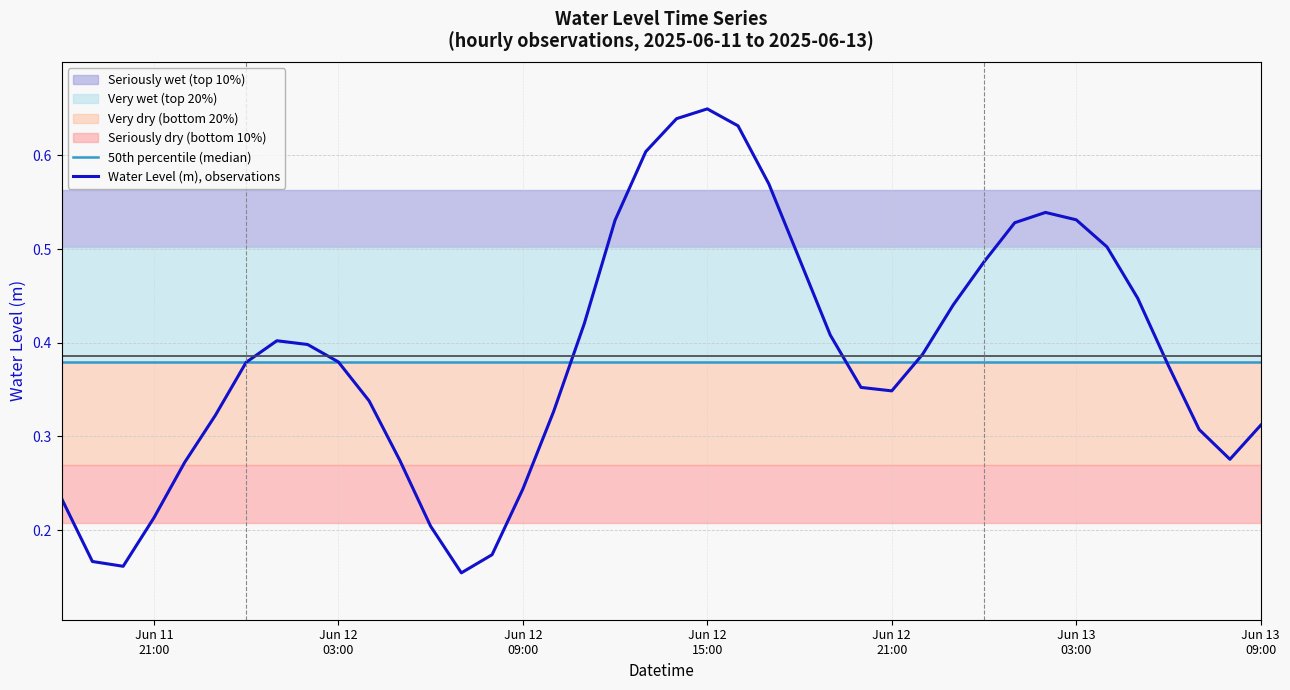

Is the value of 50th percentile (median) at Jun 12
21:00 greater than the value of Water Level (m), observations at 24?

No